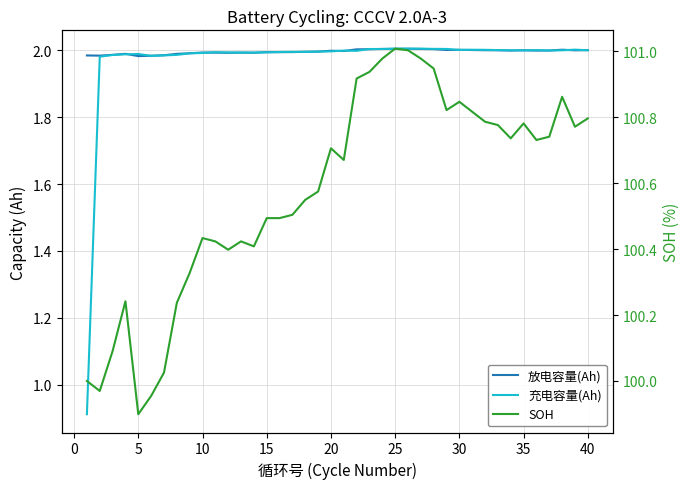

What is the value of the SOH point at the 38th from the left?

100.9